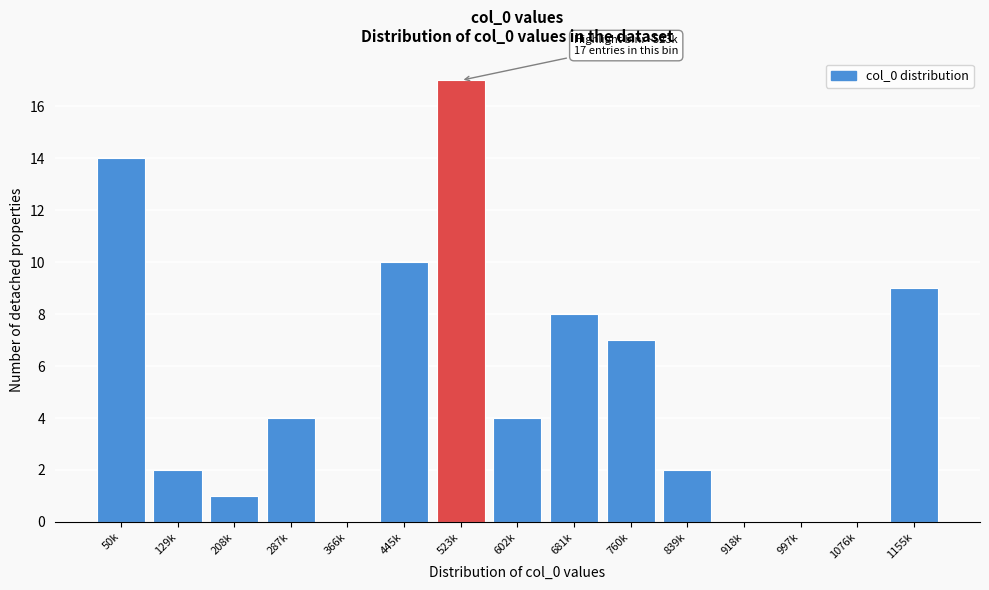

Reading left to right, list all the values displayed in this chart.

50k=14	129k=2	208k=1	287k=4	366k=0	445k=10	523k=17	602k=4	681k=8	760k=7	839k=2	918k=0	997k=0	1076k=0	1155k=9